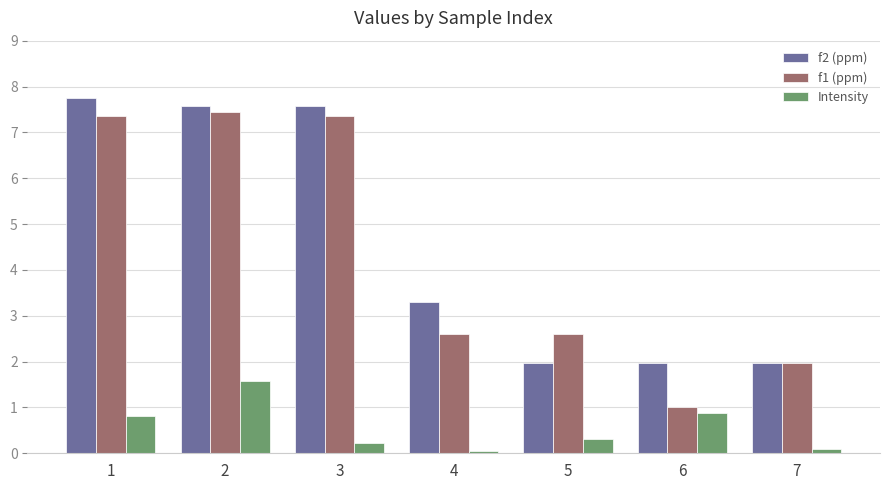

What is the value of the Intensity bar at the 7th from the left?

0.1